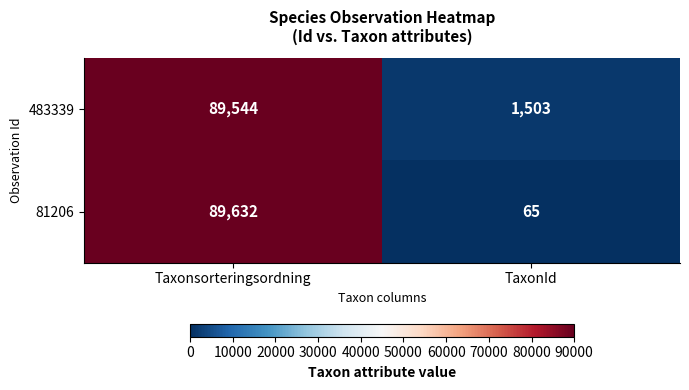

What is the sum of the 81206 values at Taxonsorteringsordning and TaxonId?

89697